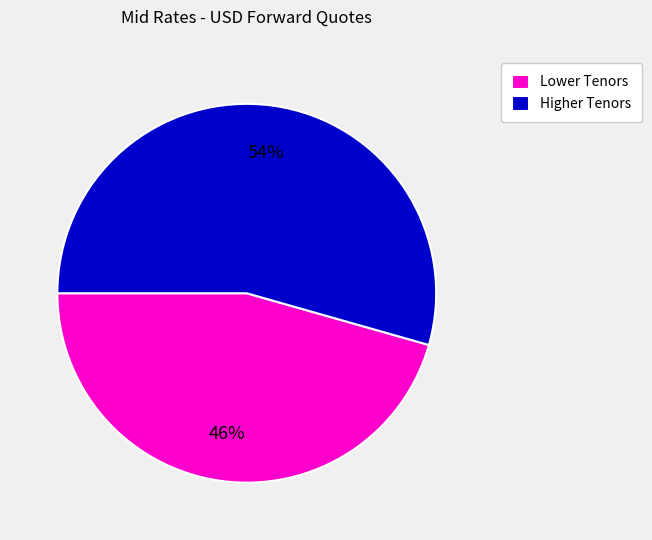

Rank the categories by value from highest to lowest.

Higher Tenors, Lower Tenors